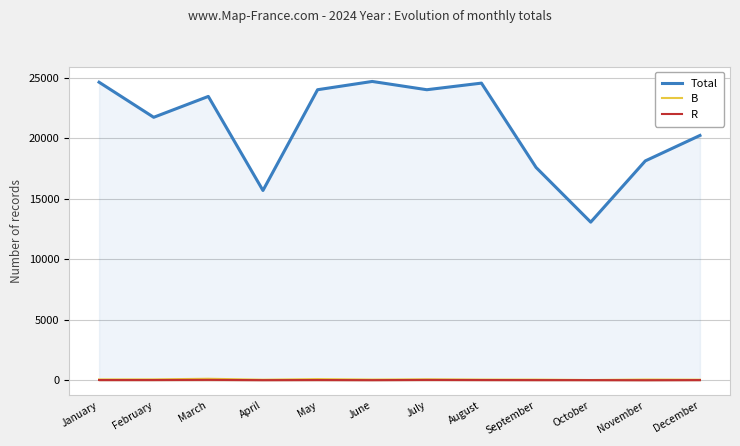

True or false: Total and R cross at least once.

False